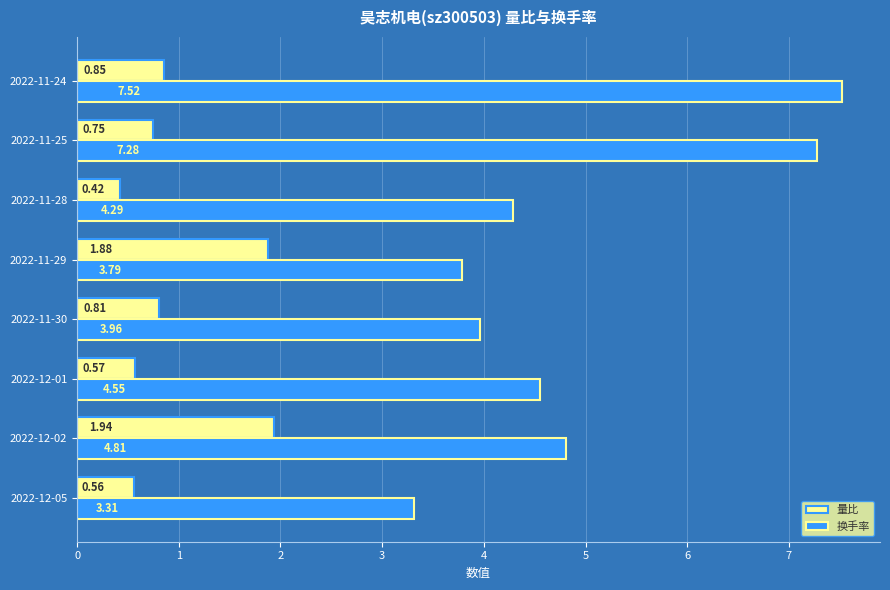

Which series has the largest total across all categories?

换手率